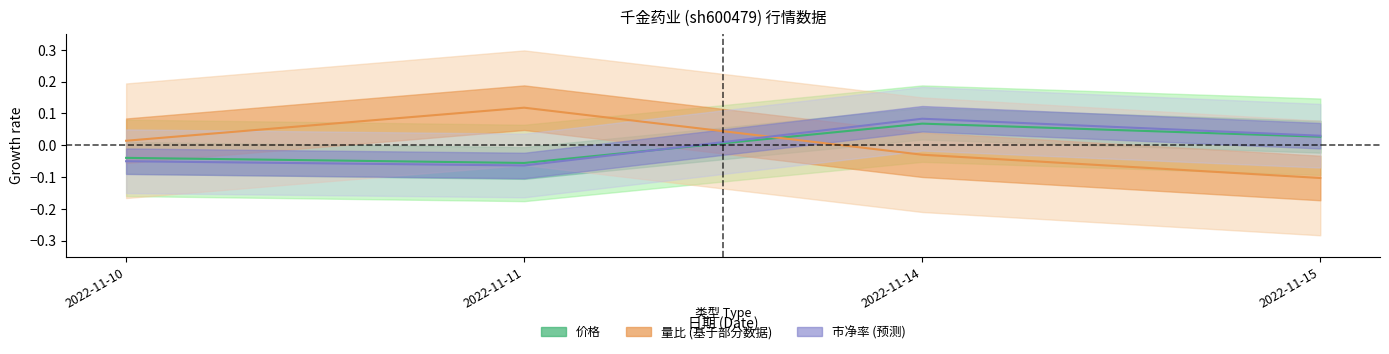

Rank the categories by 市净率 value from lowest to highest.

2022-11-11, 2022-11-10, 2022-11-15, 2022-11-14